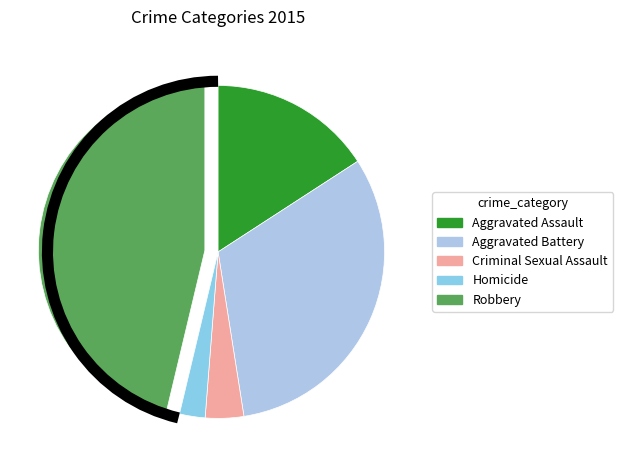

To the nearest percent, what percentage of the pie is Aggravated Assault?

16%